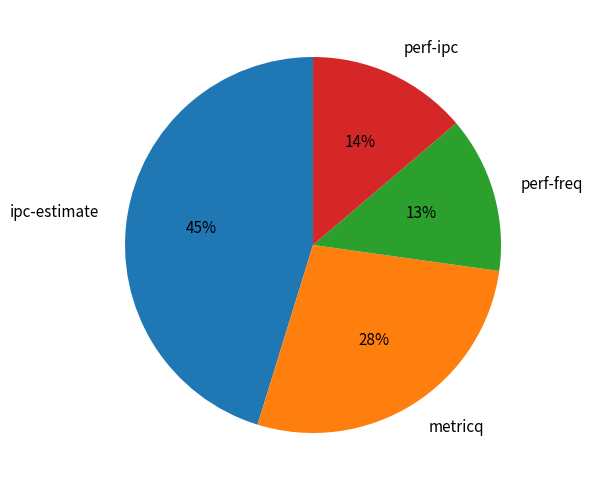

What is the ratio of the value at metricq to the value at ipc-estimate?

0.6